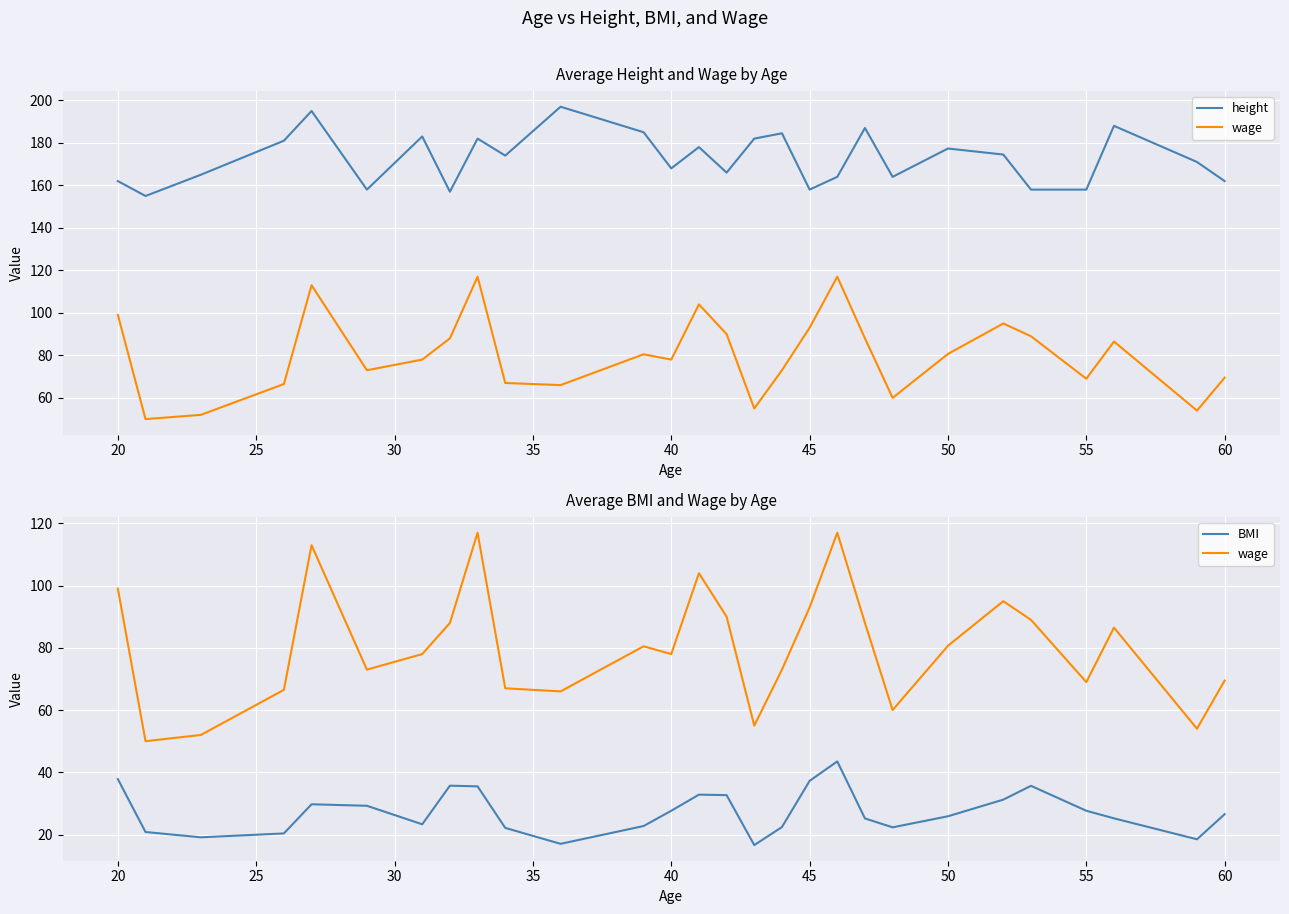

How many interior local valleys does the wage series have?

8